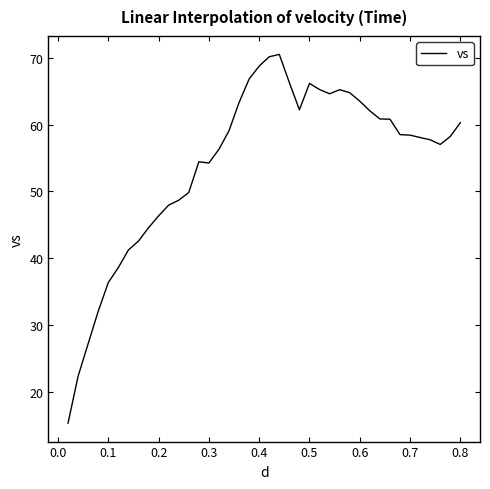

What is the difference between the maximum and minimum values?

55.1